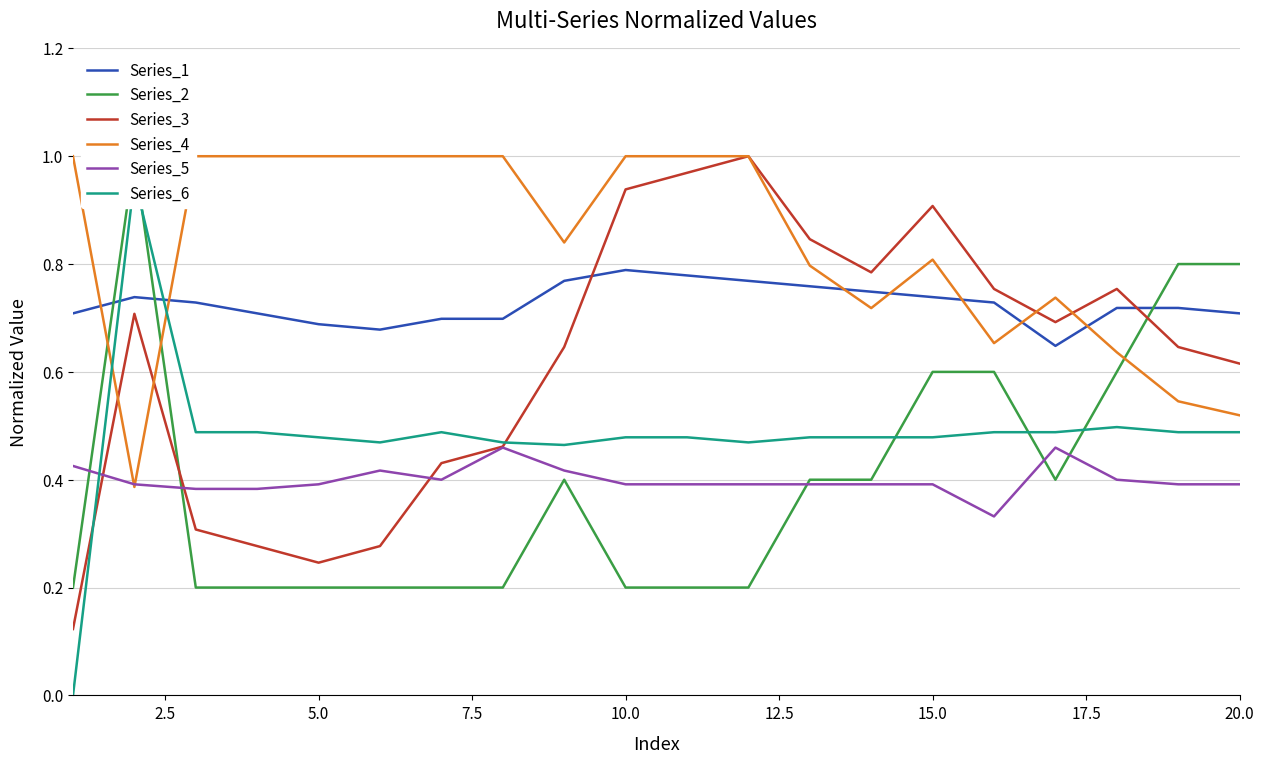

What are all the series names shown in the legend?

Series_1, Series_2, Series_3, Series_4, Series_5, Series_6